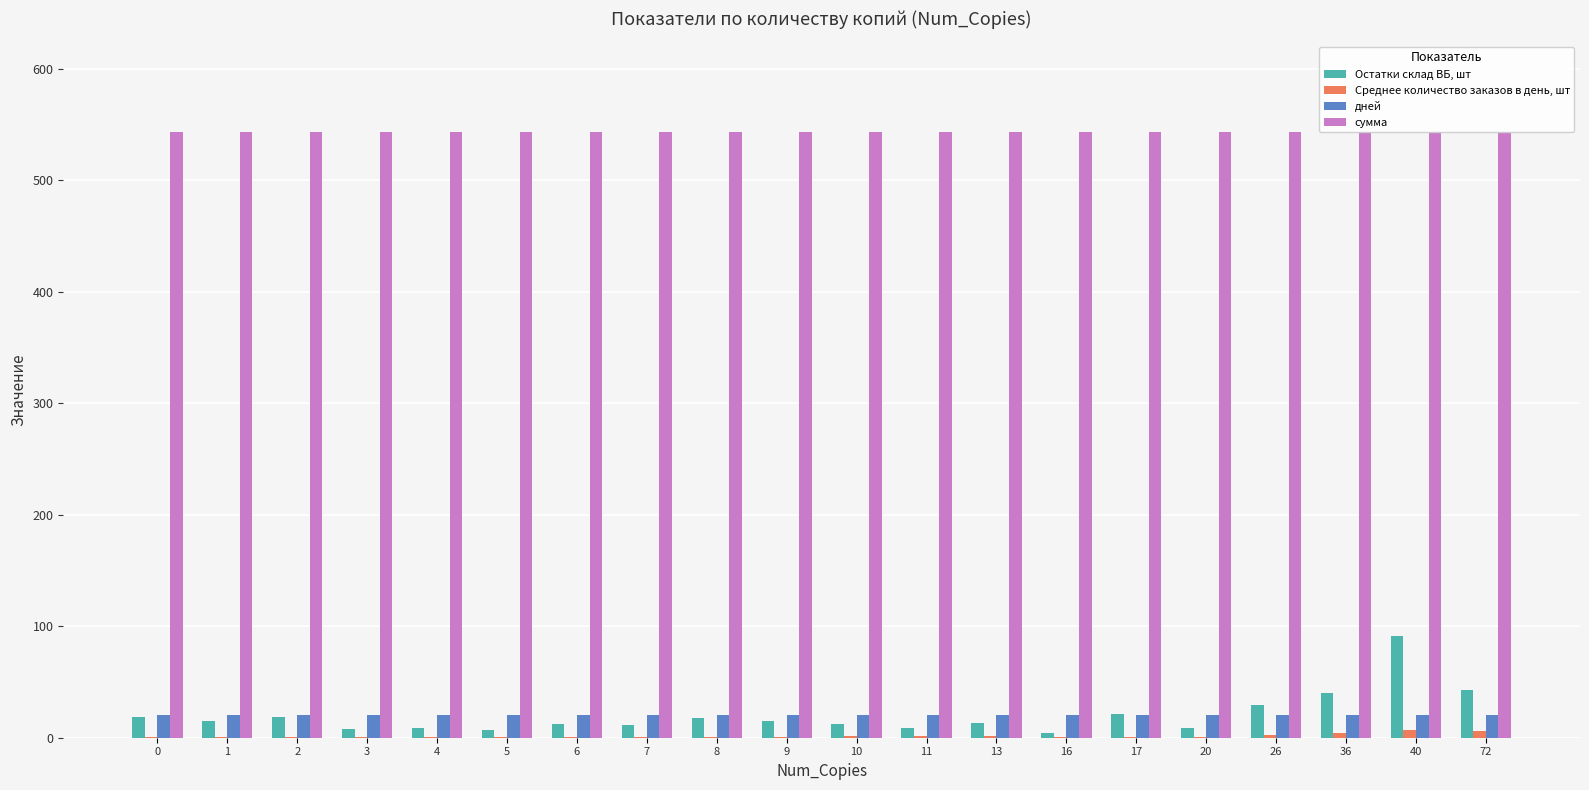

What is the maximum value for Остатки склад ВБ, шт?

91.0